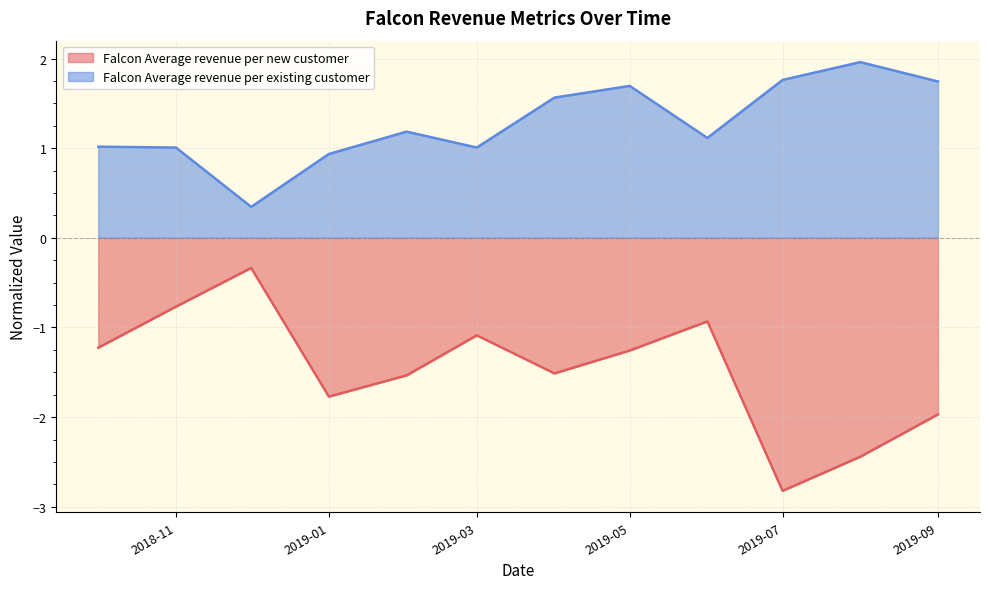

True or false: Falcon Average revenue per existing customer has a value of 2.8 at 2019-05.

False